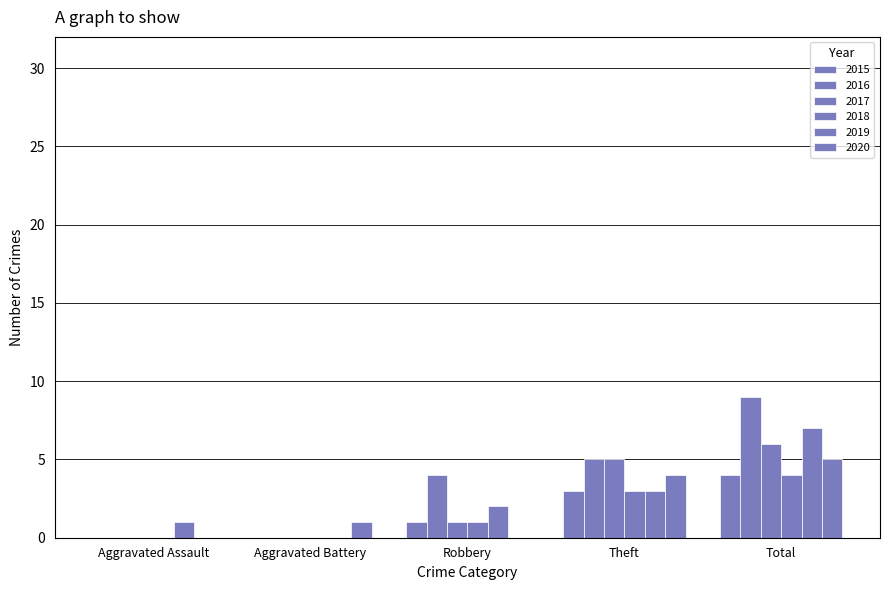

How many groups of bars are there?

5